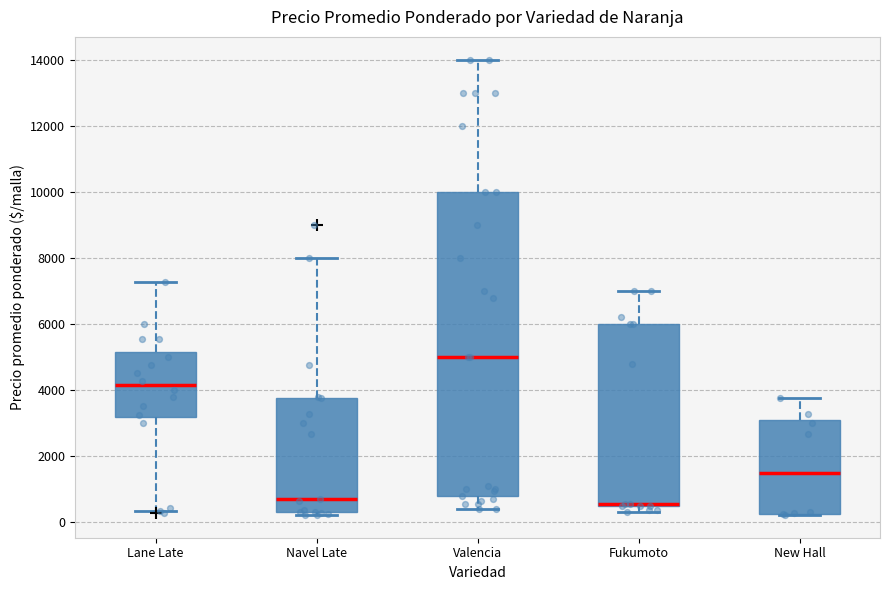

Reading left to right, read every box against the y-axis: the position of its median line, the range the box covers, and the ends of its whiskers. The values are not printed on the chart, so give them approximately, as read against the axis.

Lane Late: median 4200, box 3200 to 5200, whiskers 400 to 7200
Navel Late: median 600, box 200 to 3800, whiskers 200 (just below the box's lower edge) to 8000
Valencia: median 5000, box 800 to 10000, whiskers 400 to 14000
Fukumoto: median 600, box 400 to 6000, whiskers 400 (just below the box's lower edge) to 7000
New Hall: median 1400, box 200 to 3000, whiskers 200 to 3800